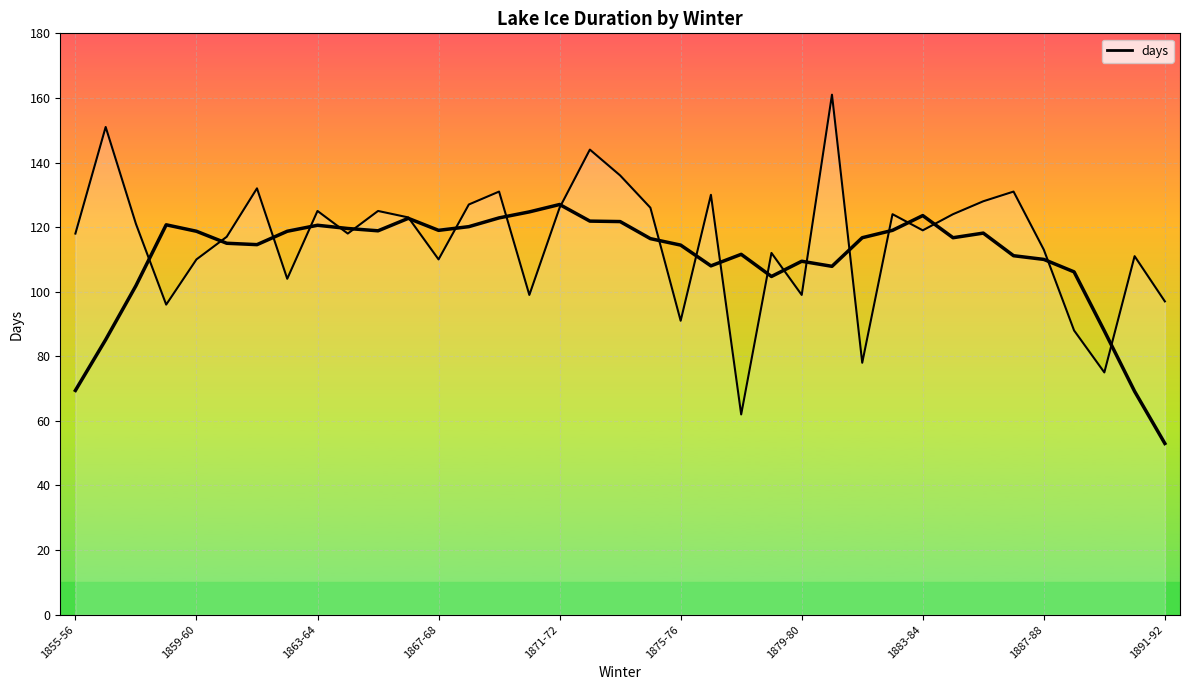

What is the difference between the second highest and minimum values?

89